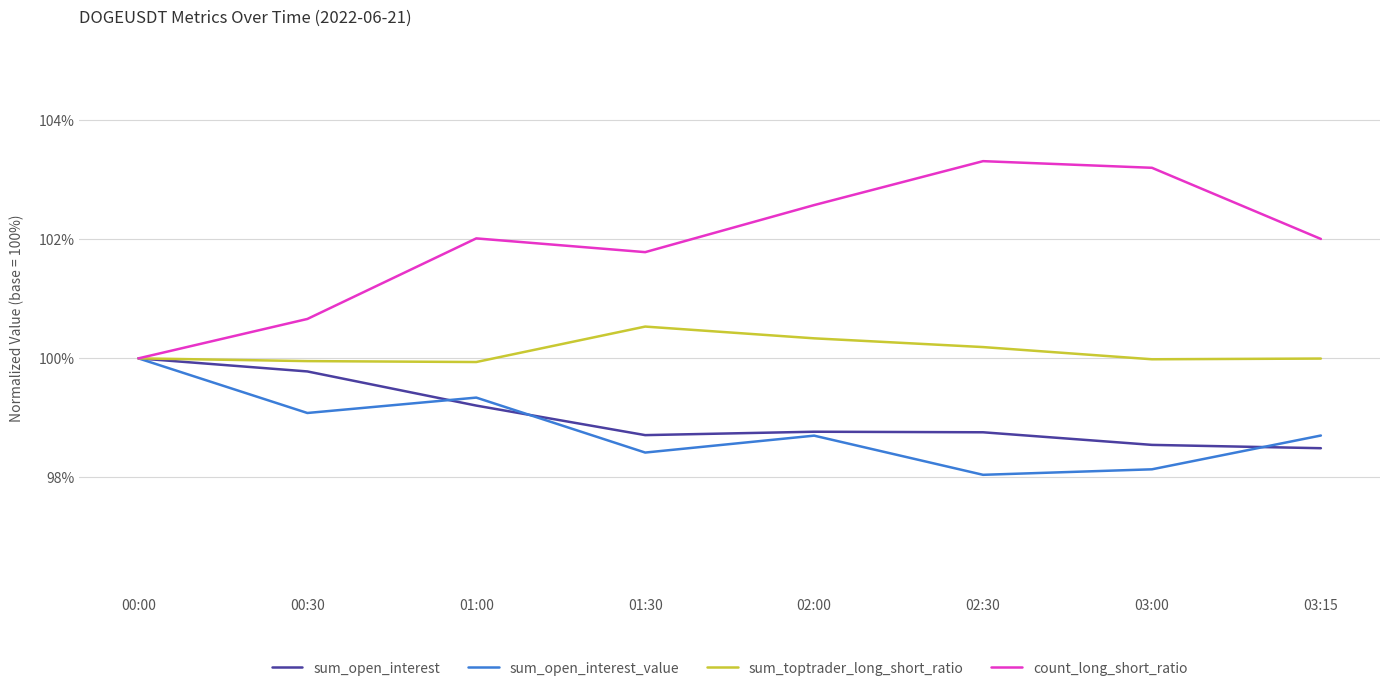

What is the lowest value of the count_long_short_ratio series?

100.0